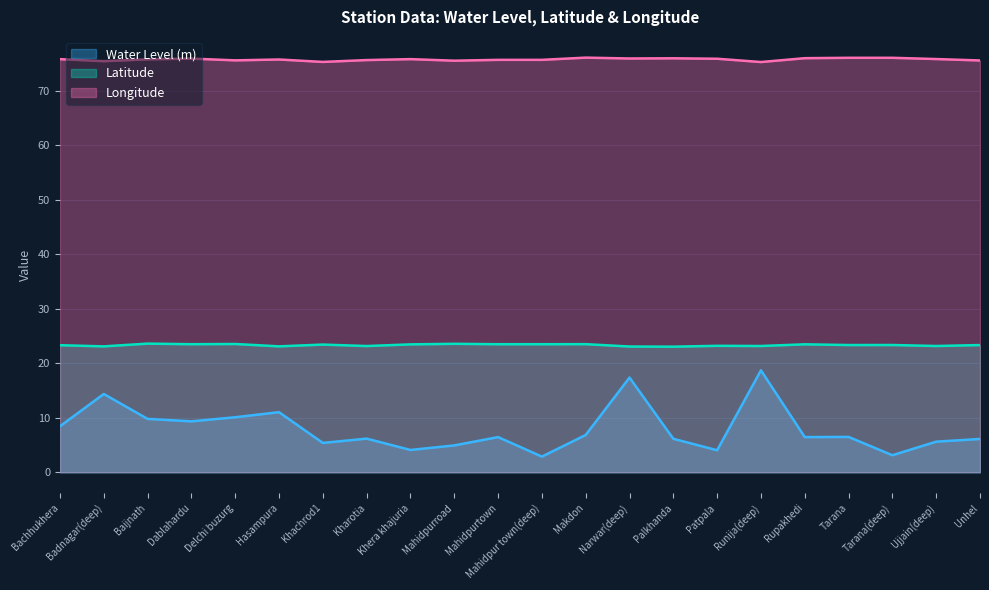

What value does the Latitude series have at Mahidpurtown?

23.5